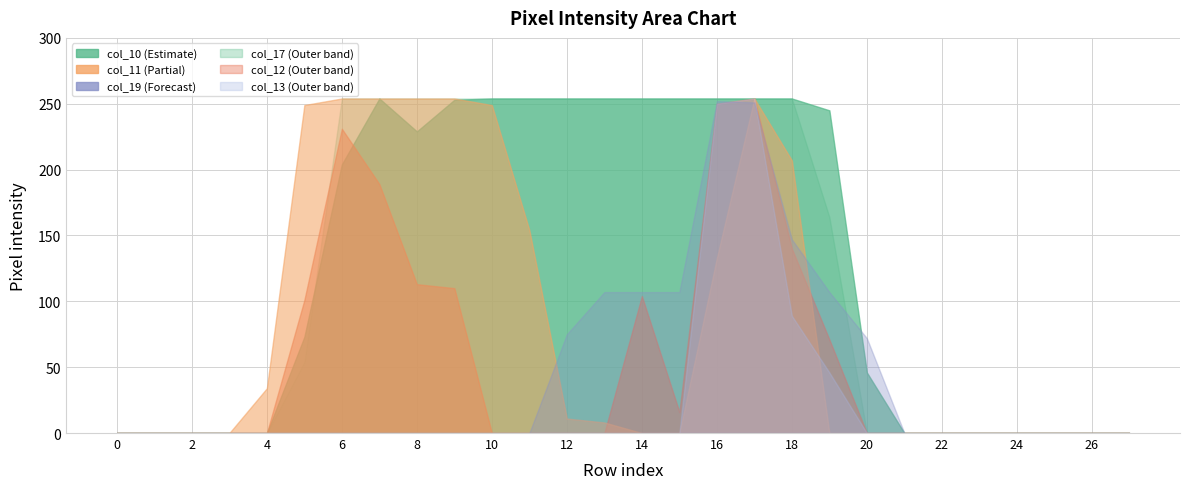

At which label is col_17 closest to 127?

19